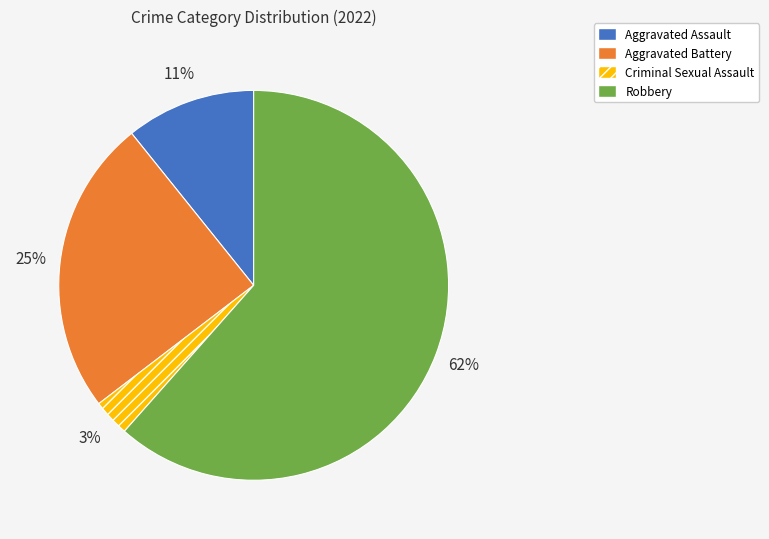

Rank the categories by value from lowest to highest.

Criminal Sexual Assault, Aggravated Assault, Aggravated Battery, Robbery